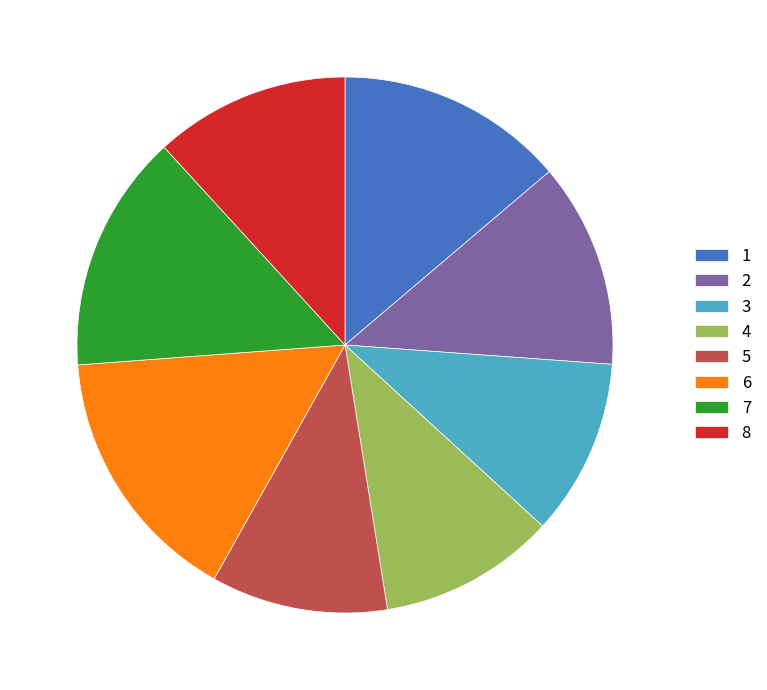

Is it true that 8 is 12% of the pie?

True